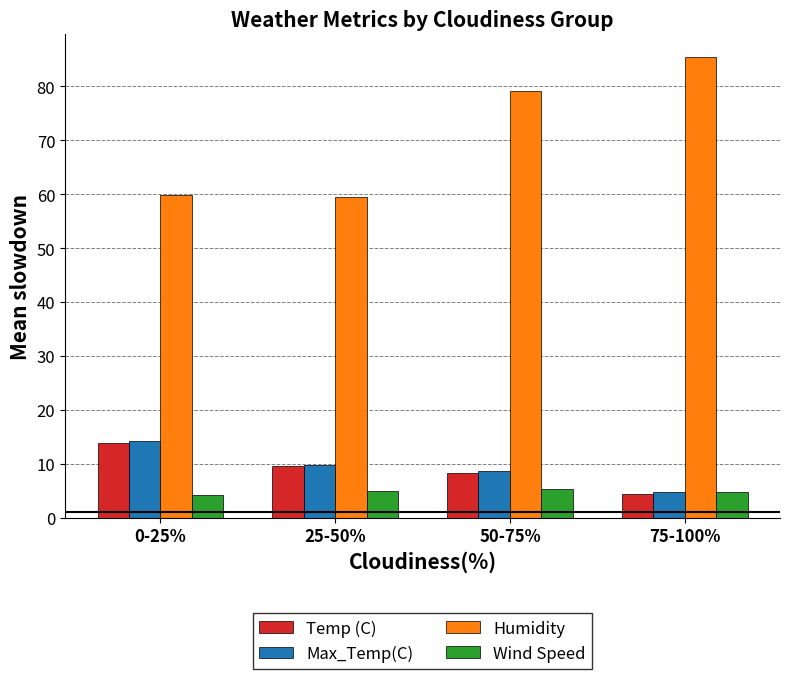

What is the greatest value displayed?

85.4